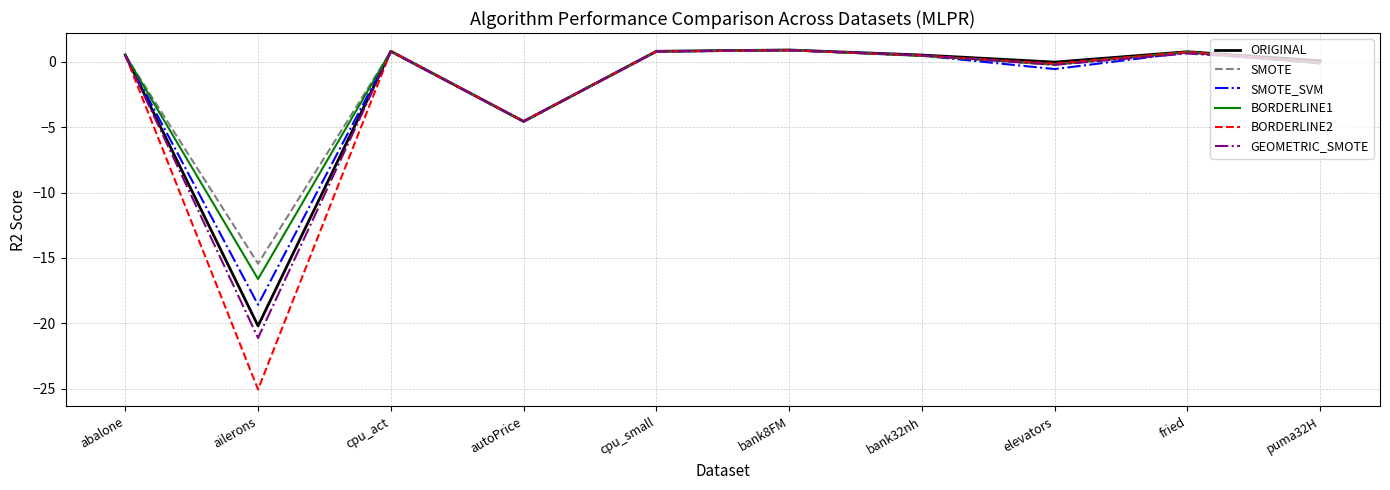

Between autoPrice and elevators, which series saw the biggest shift?

ORIGINAL